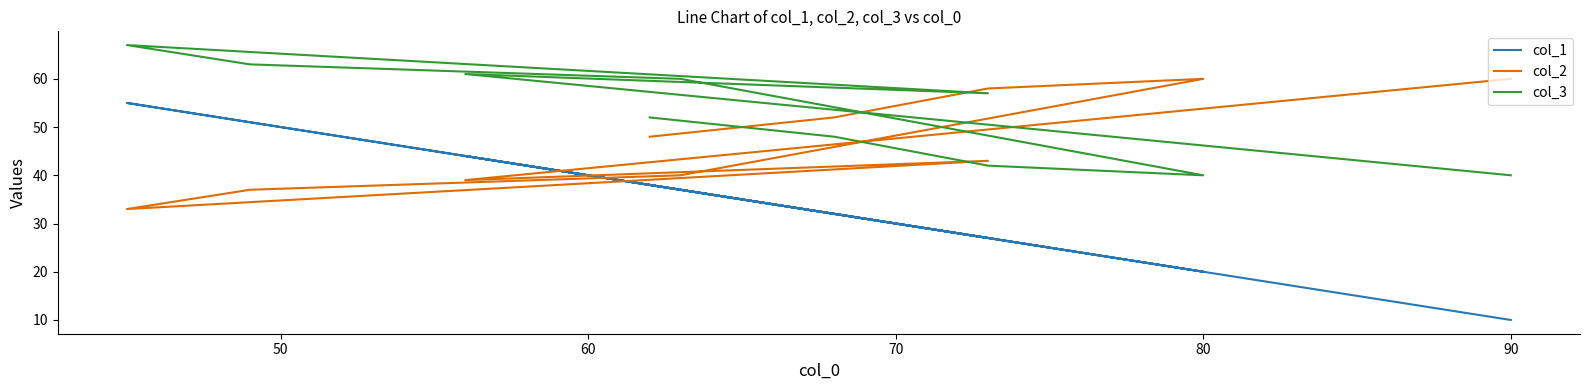

Is the value of col_2 at 50 greater than the value of col_3 at 80?

No